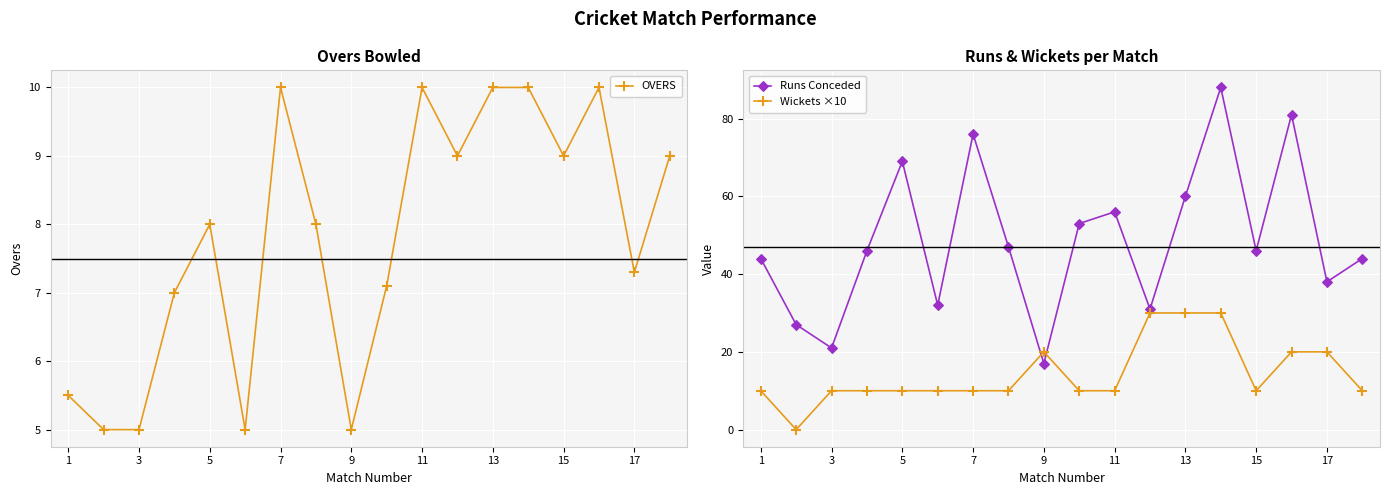

What is the maximum value for Runs Conceded?

88